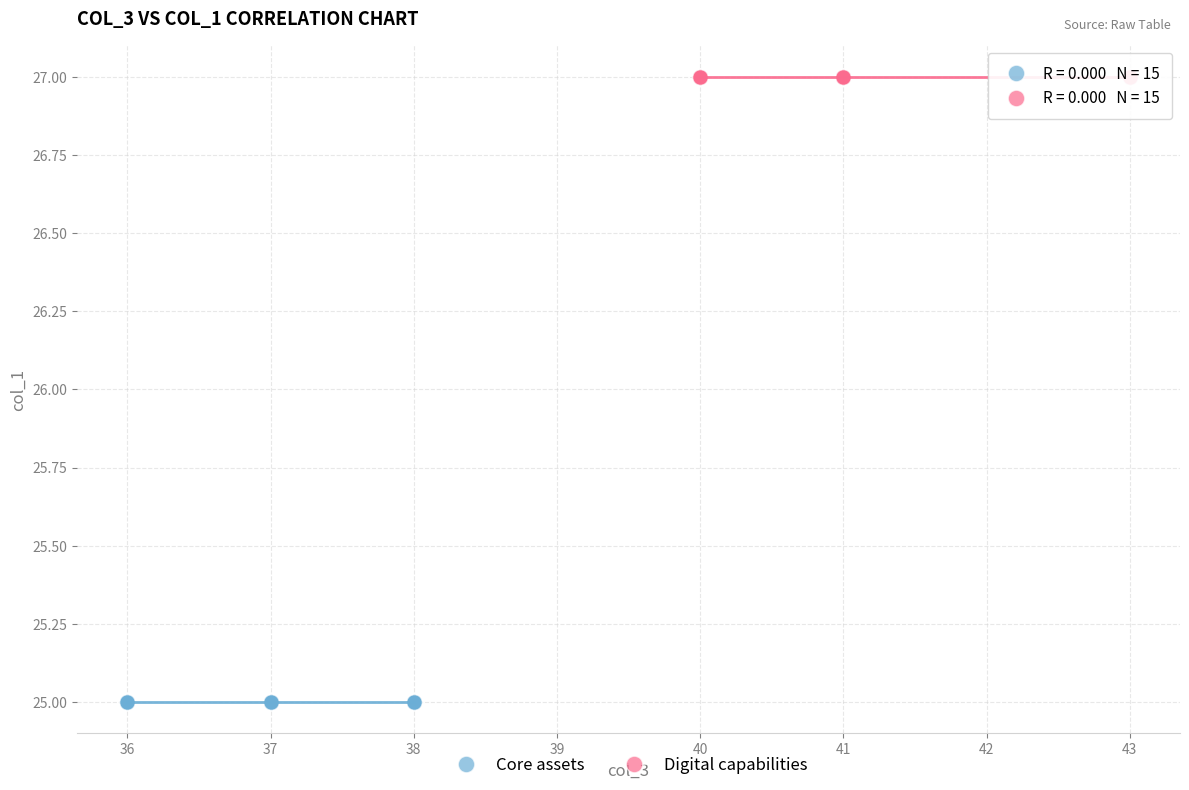

Which series contains the highest Y value?

Digital capabilities